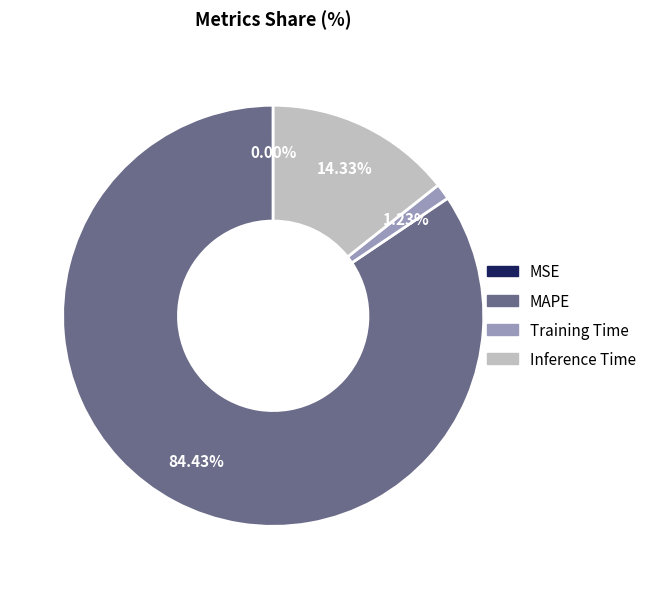

To the nearest percent, what percentage of the pie is Inference Time?

14%